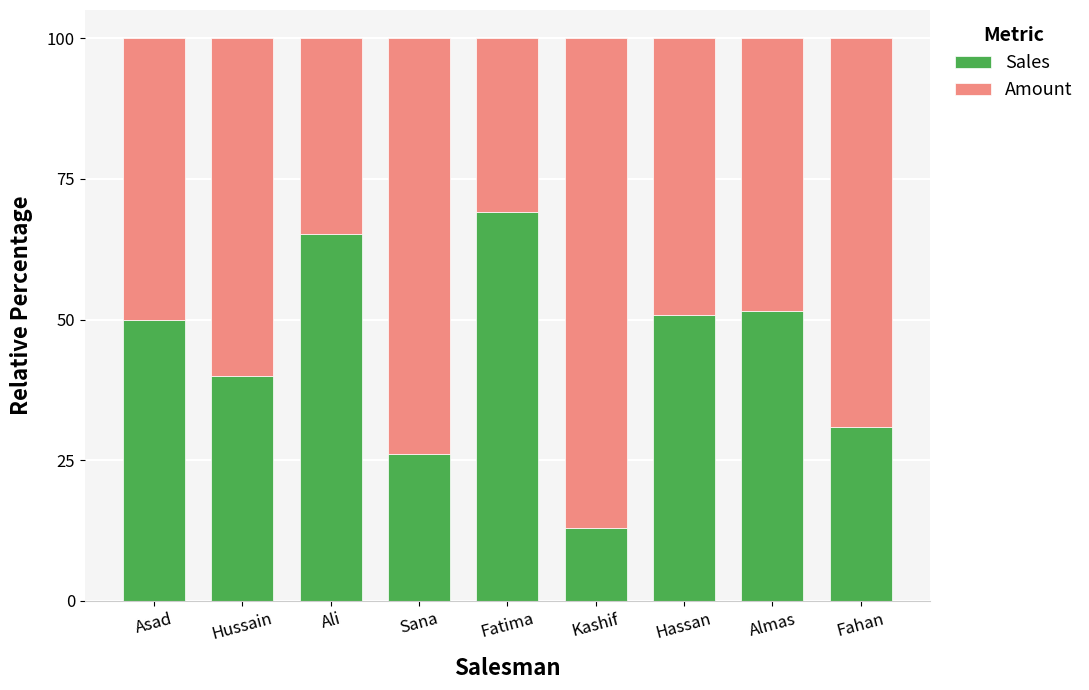

What is the approximate value of Sales at Kashif?

13.0